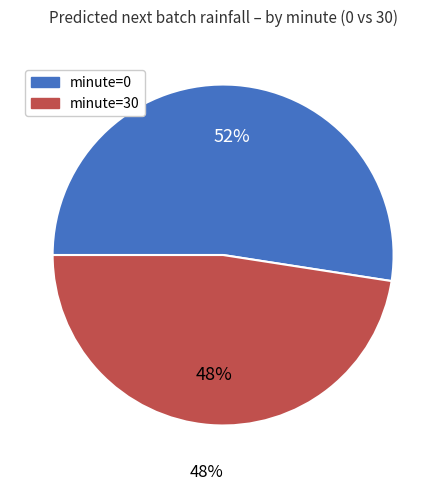

The minute=30 slice represents 48% of the pie. True or false?

True